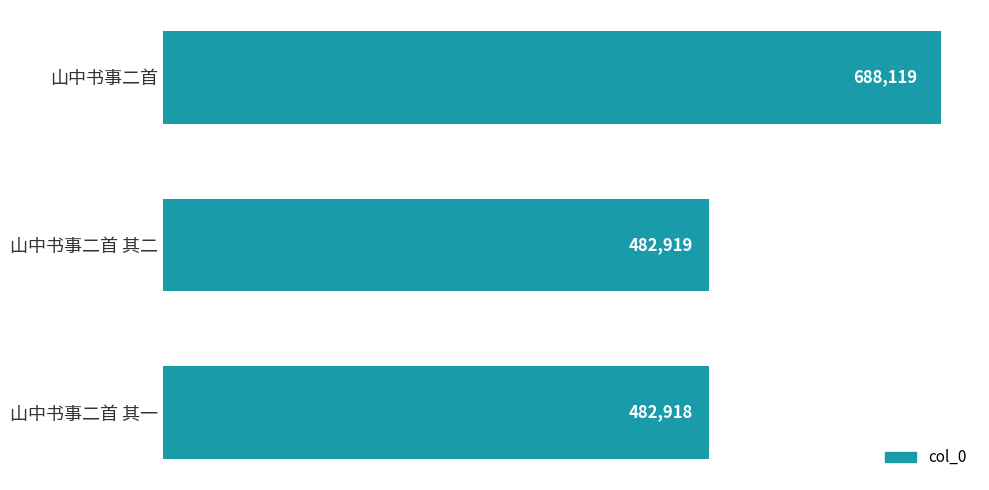

What is the smallest value displayed?

482918